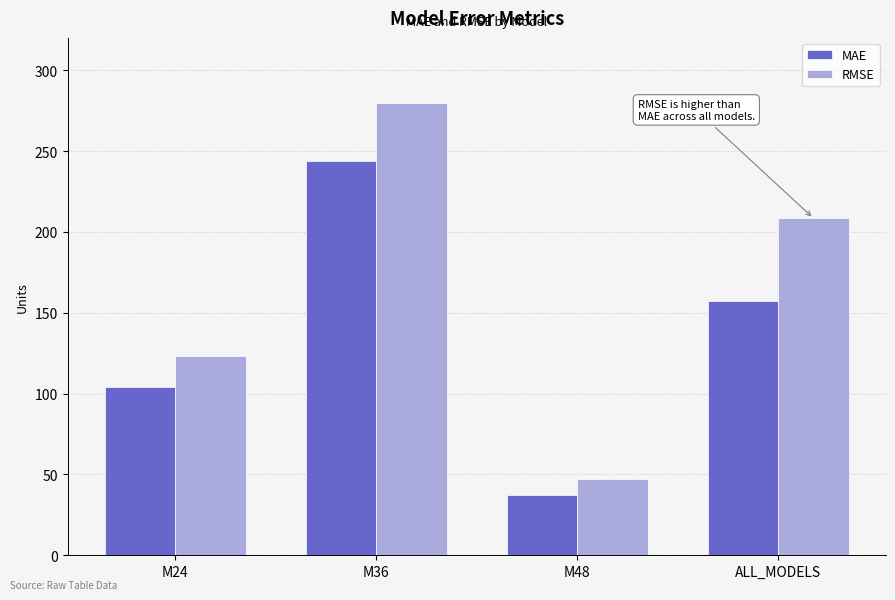

What position from the left is M24?

1